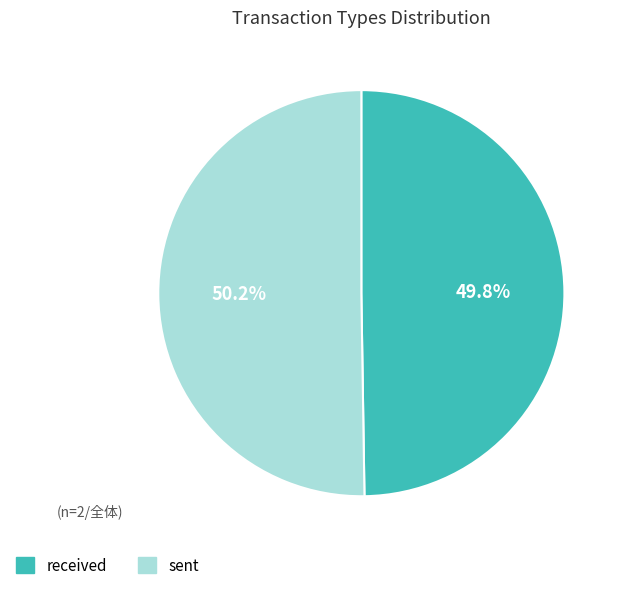

To the nearest percent, what is the combined percentage of received and sent?

100%